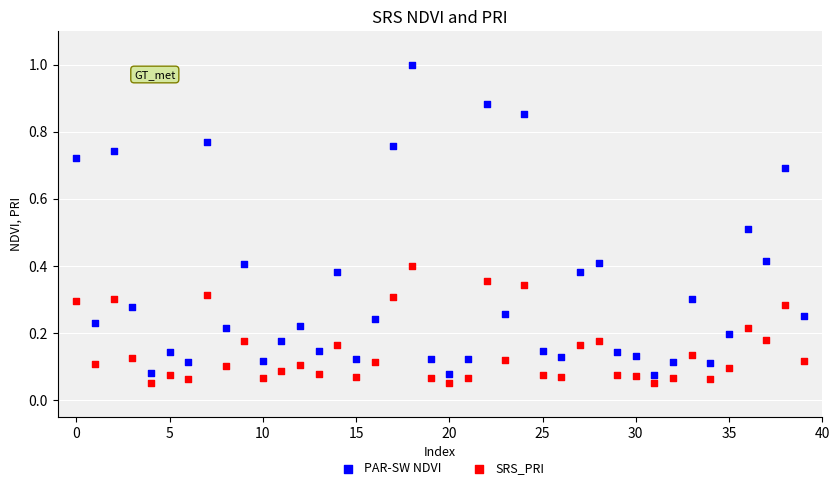

Which series reaches the maximum Y coordinate?

PAR-SW NDVI